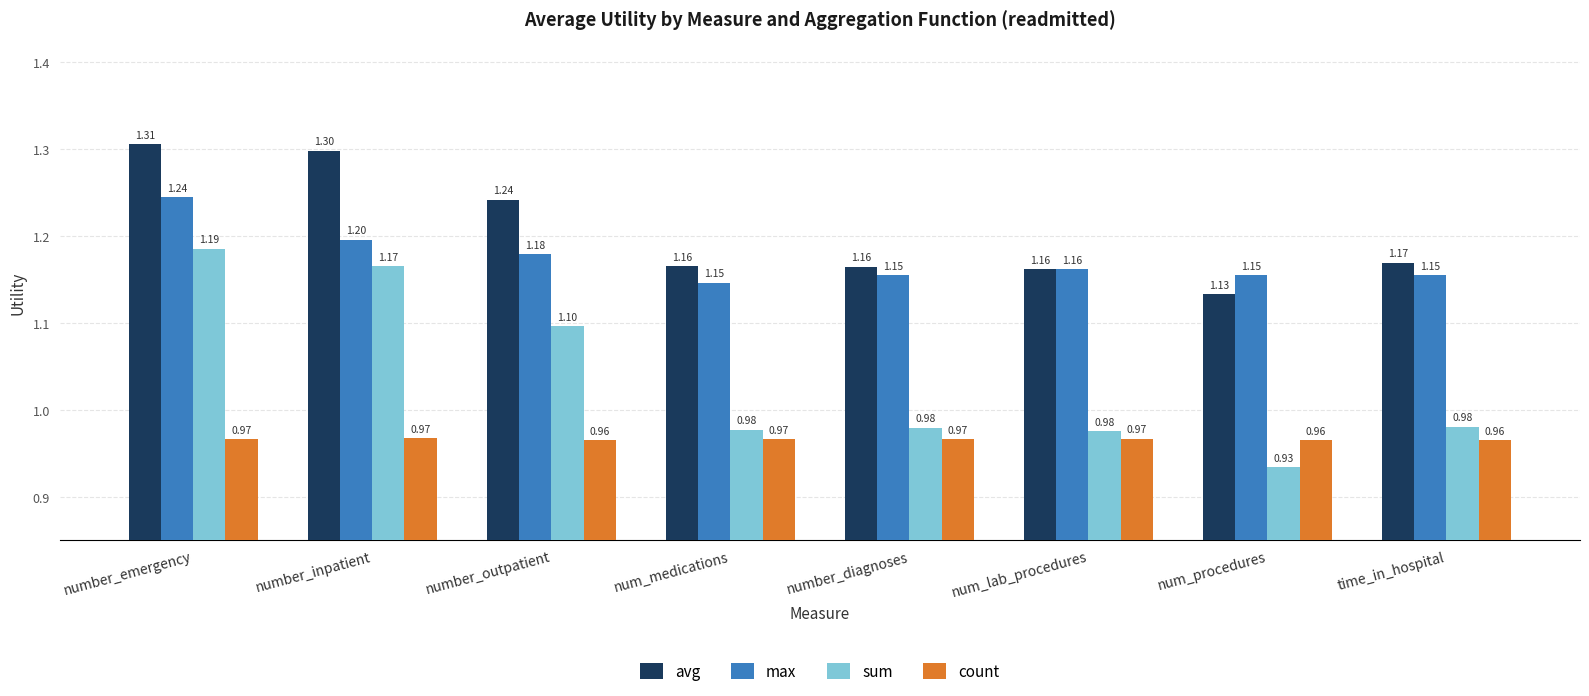

What is the difference between the maximum and minimum values in the sum series?

0.3